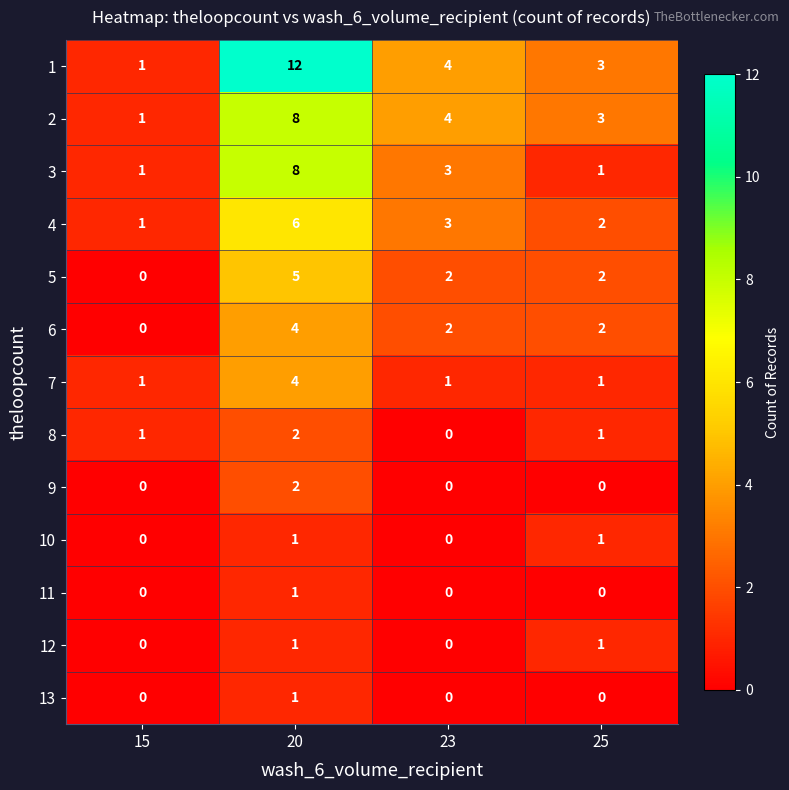

Which category has the highest value in the 5 series?

20